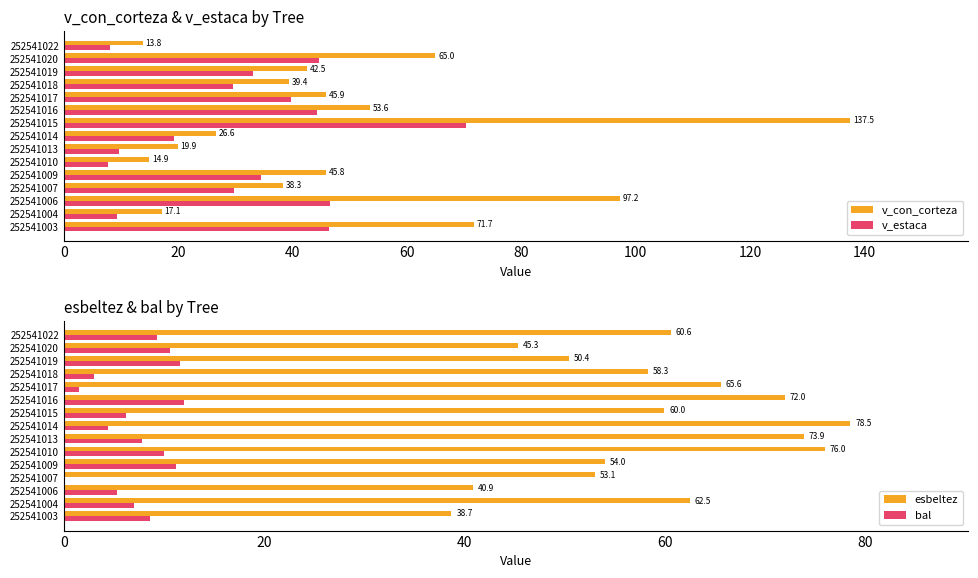

Does the chart contain any negative values?

No